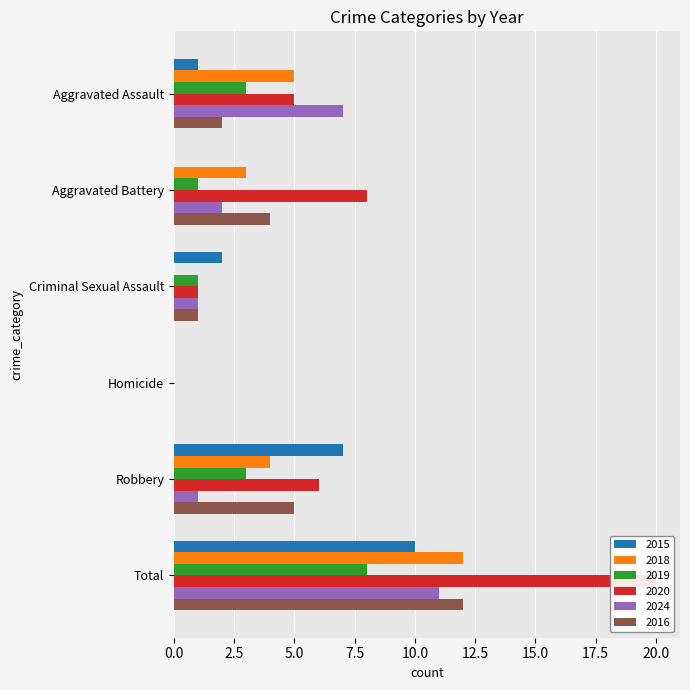

What is the highest value of the 2015 series?

10